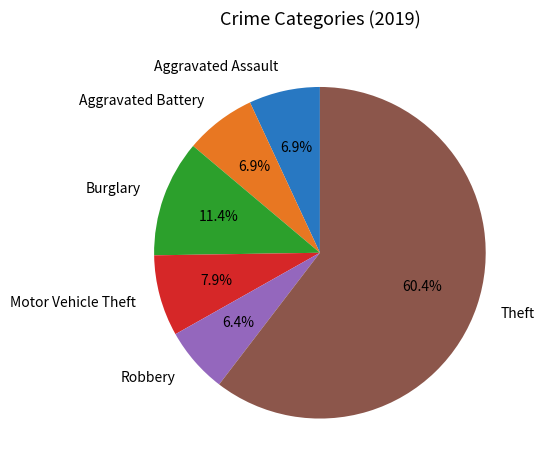

What portion of the pie excludes Aggravated Battery?

93.1%